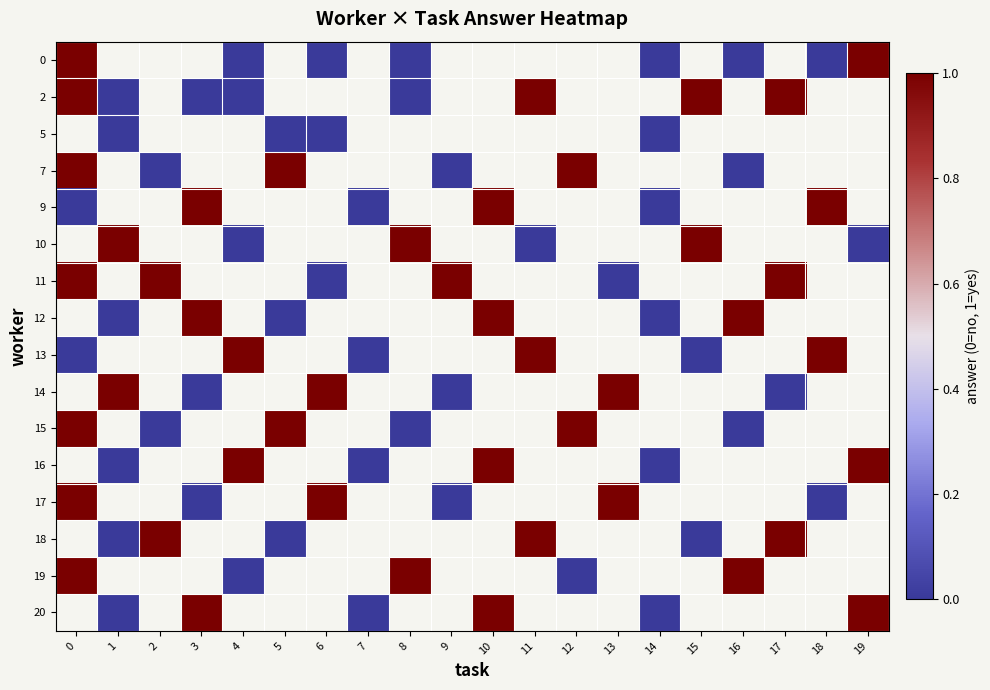

Which has a higher value, 5 or 4?

4